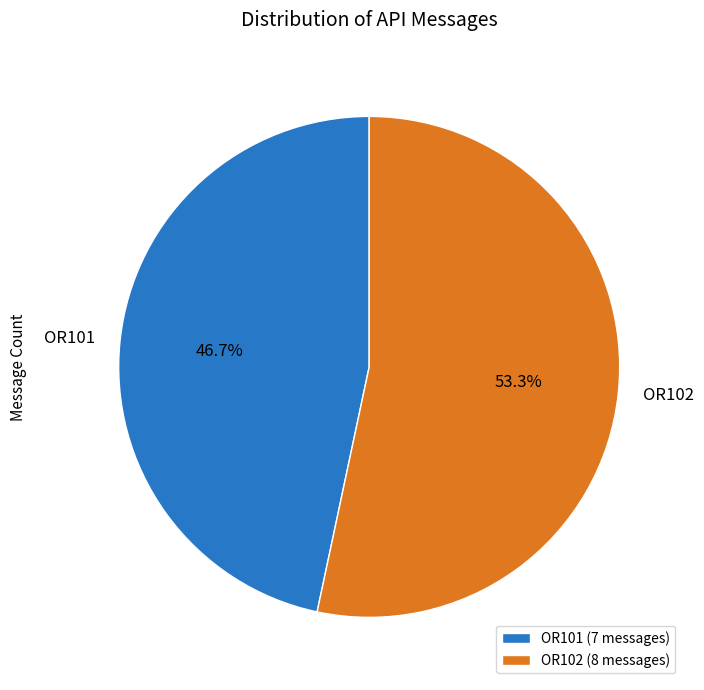

What percentage is NOT represented by OR101?

53.3%